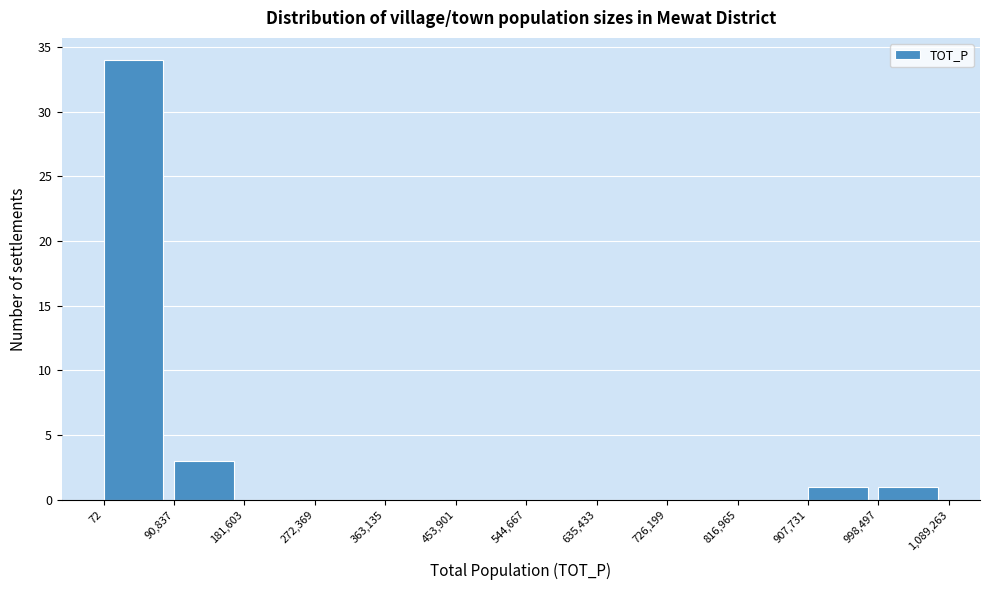

Over which range of the x-axis is the bar tallest?

72 to 90,837